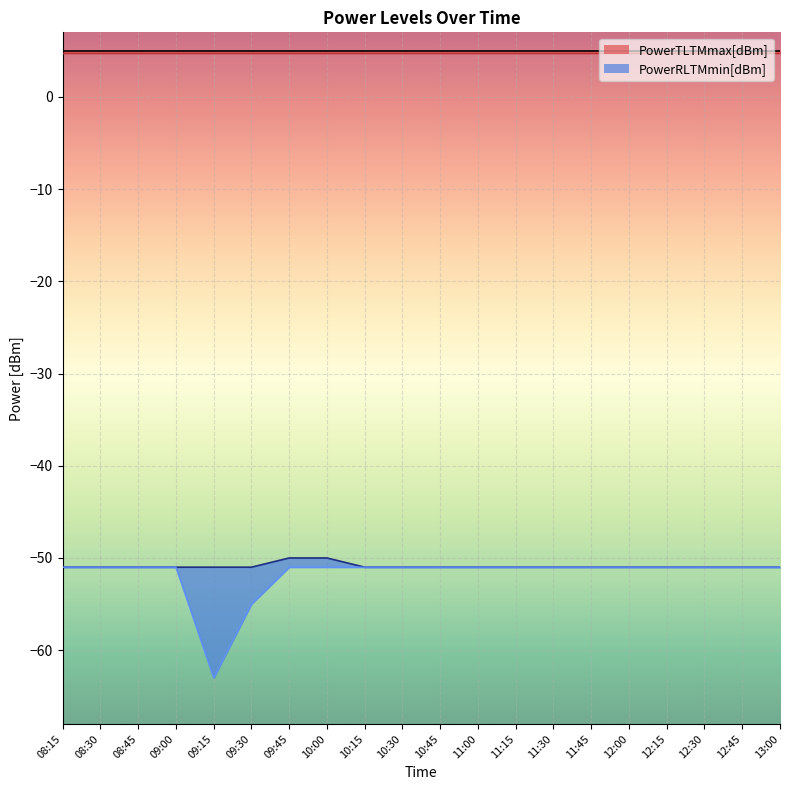

Count the number of categories in the chart.

20